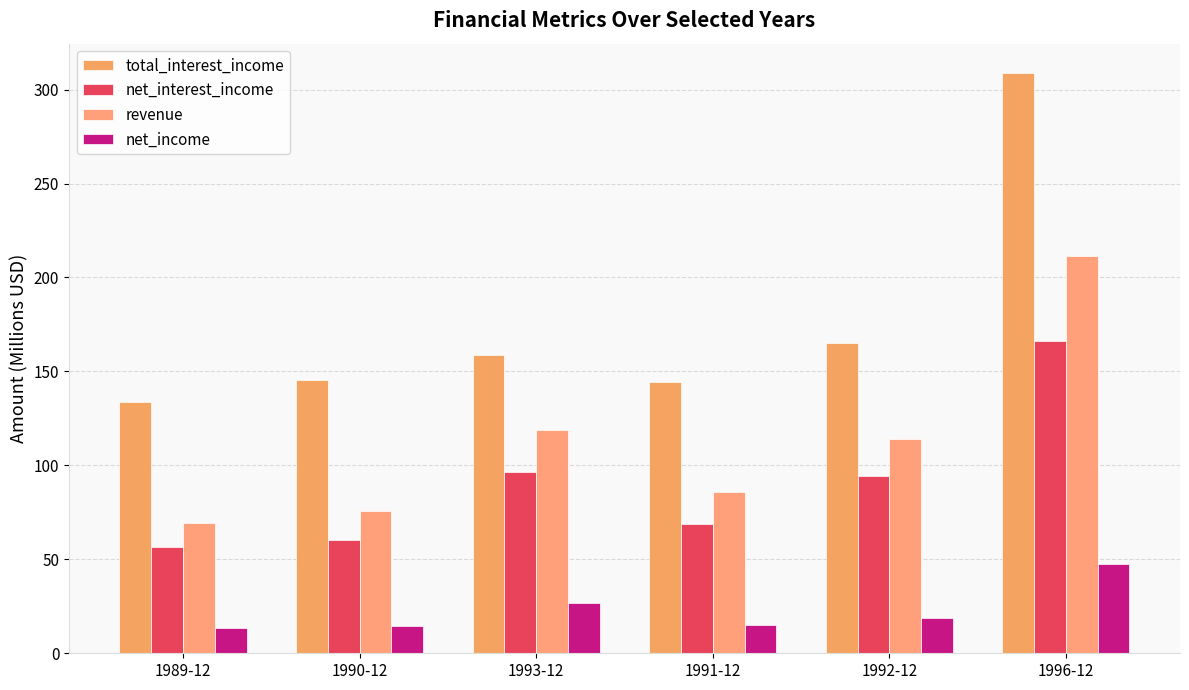

What is the label of the 3rd bar from the left?

1993-12